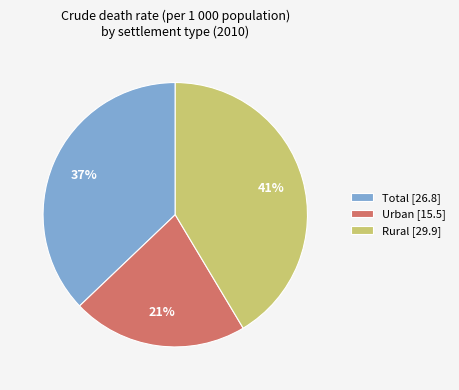

To the nearest percent, what portion does Urban represent?

21%